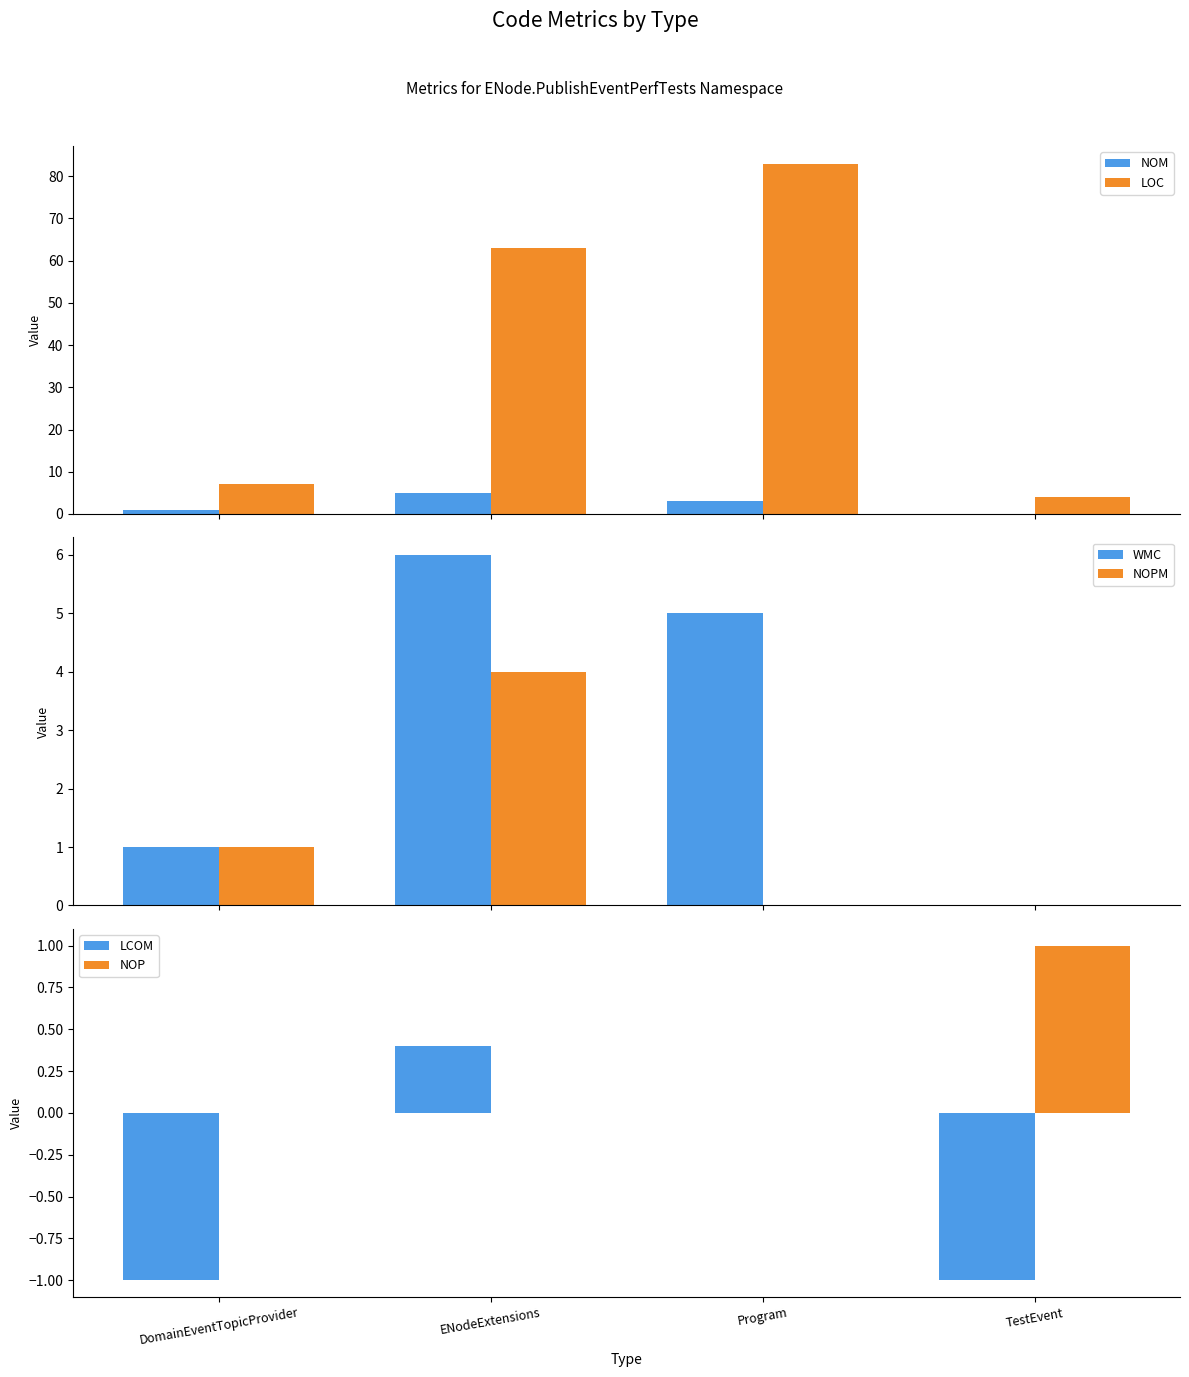

How many data points in NOM are above 3?

1